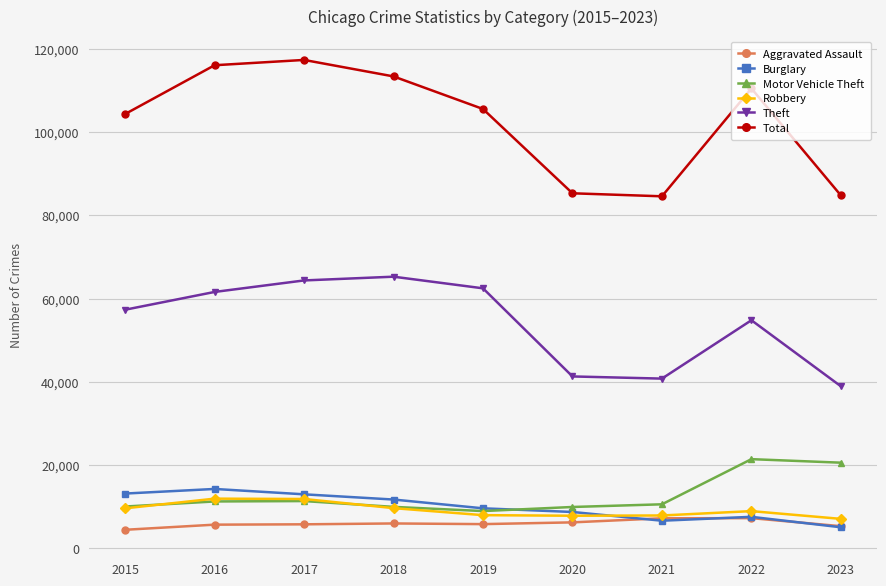

Which category has the lowest value in the Burglary series?

2023